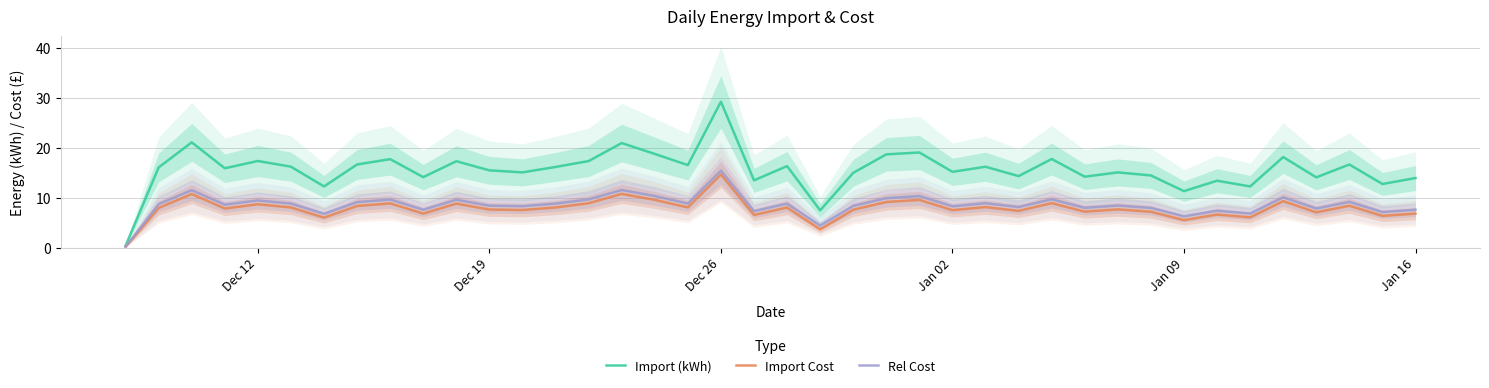

Count the number of data series in this chart.

3